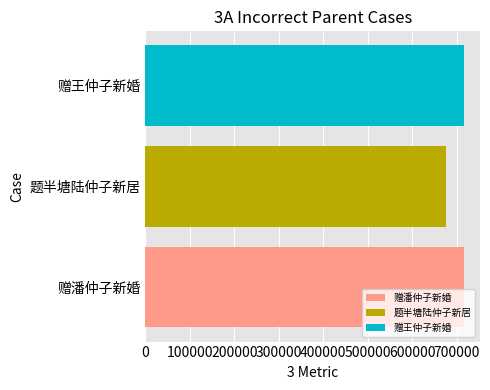

Read the 赠潘仲子新婚 value at 题半塘陆仲子新居.

716749